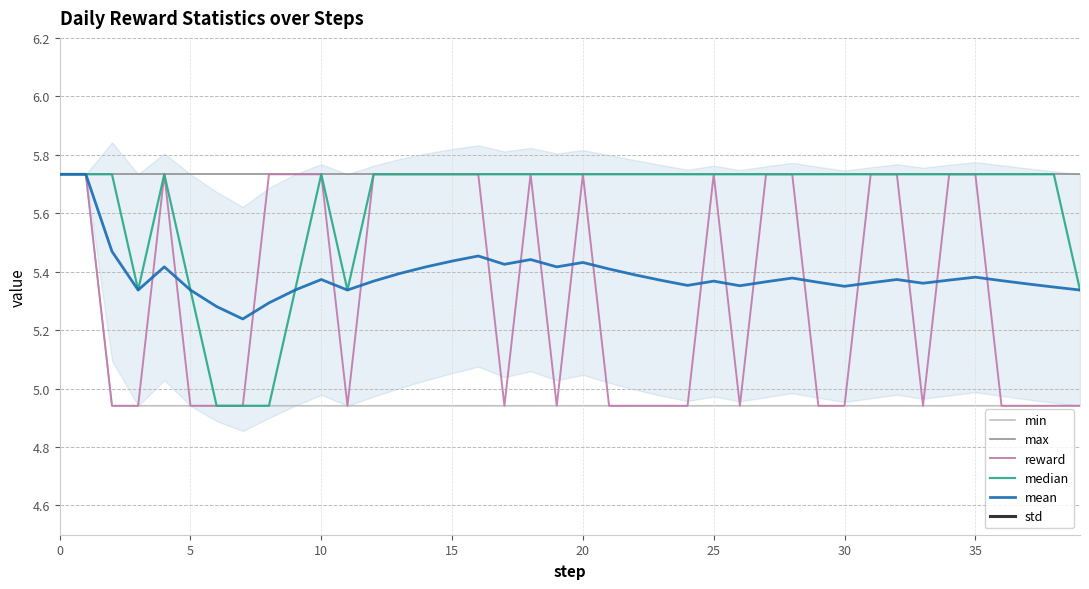

The value of std at 19 is 0.7. True or false?

False